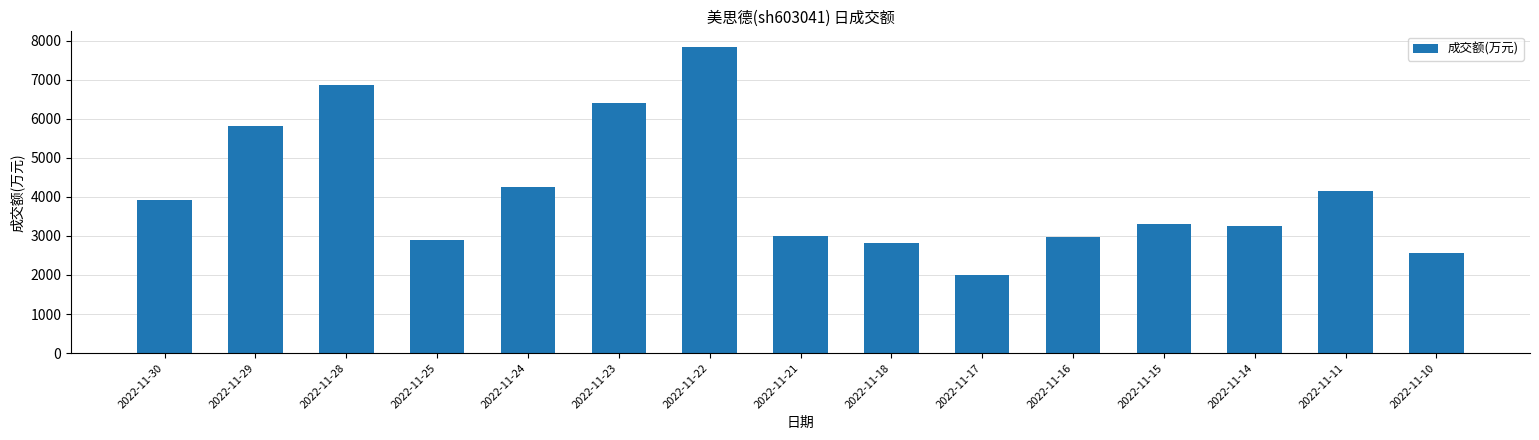

Read the value at 2022-11-23, to the nearest 100.

6400